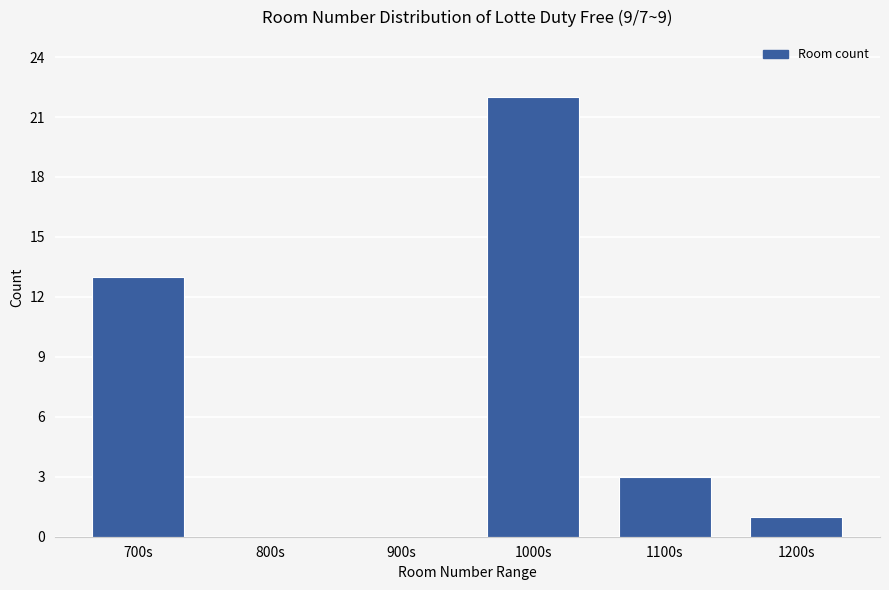

Reading right to left, what are all the values shown in this chart?

1200s=1	1100s=3	1000s=22	900s=0	800s=0	700s=13